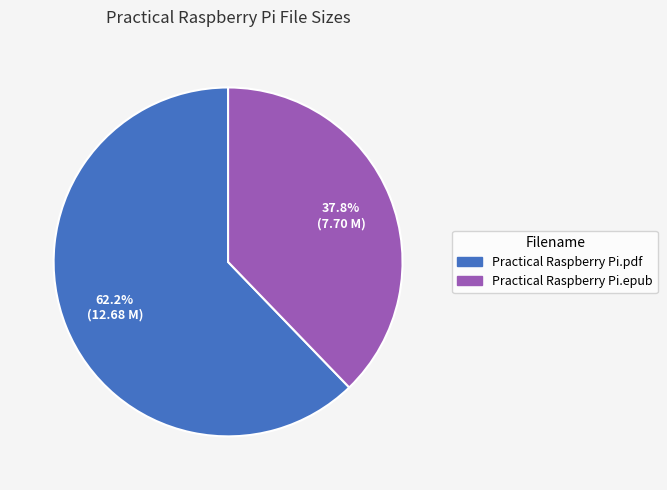

What percentage do Practical Raspberry Pi.epub and Practical Raspberry Pi.pdf together represent?

100.0%